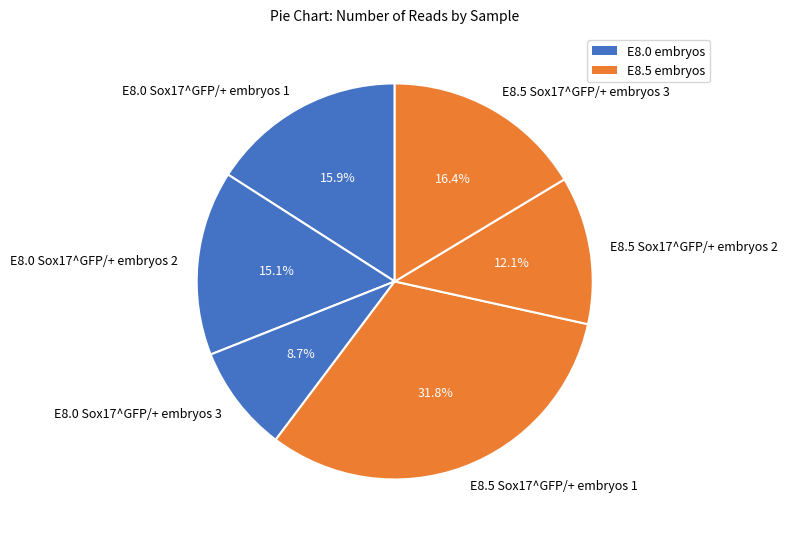

True or false: E8.5 Sox17^GFP/+ embryos 3 accounts for 16% of the total.

True